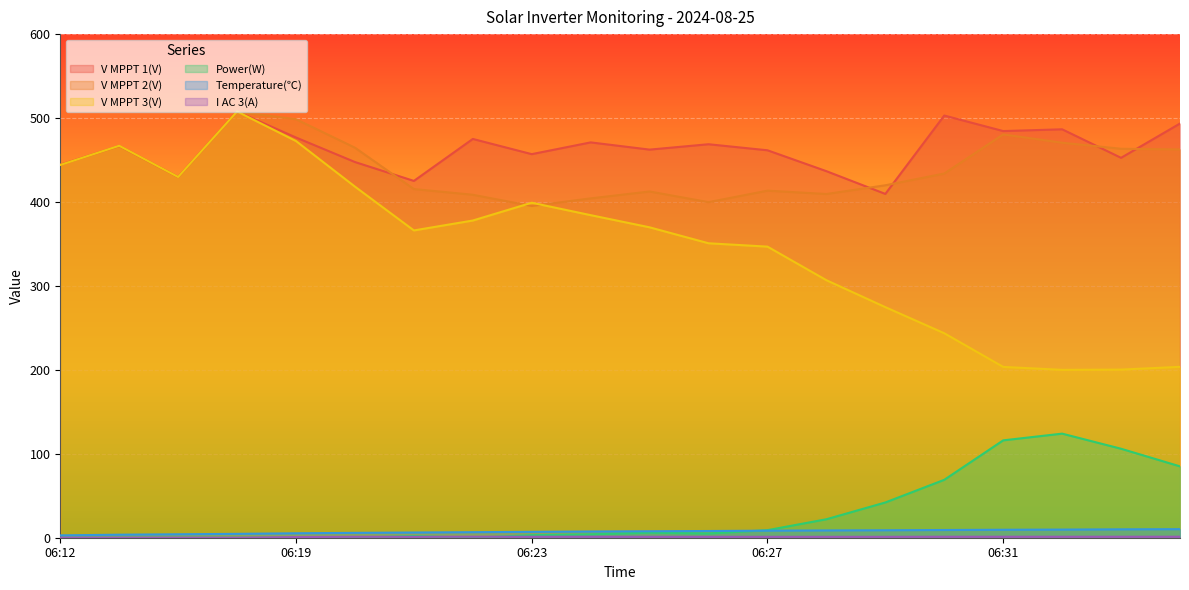

How many interior local valleys does the V MPPT 2(V) series have?

4